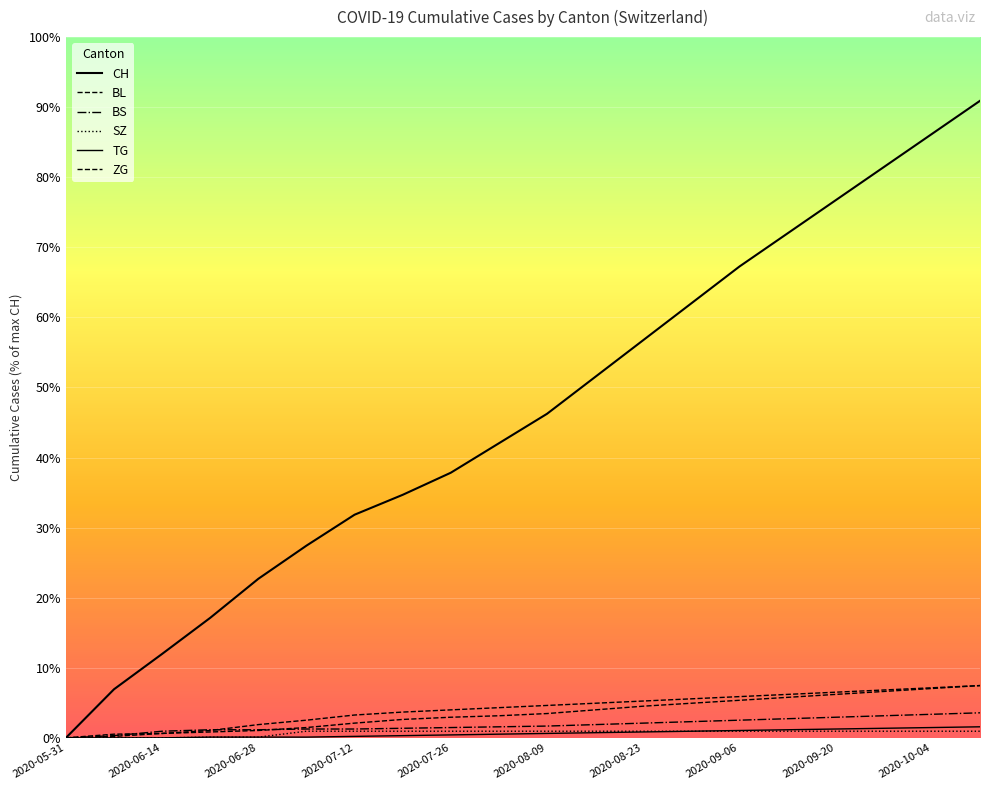

Is this an area chart (filled region under the line)?

No